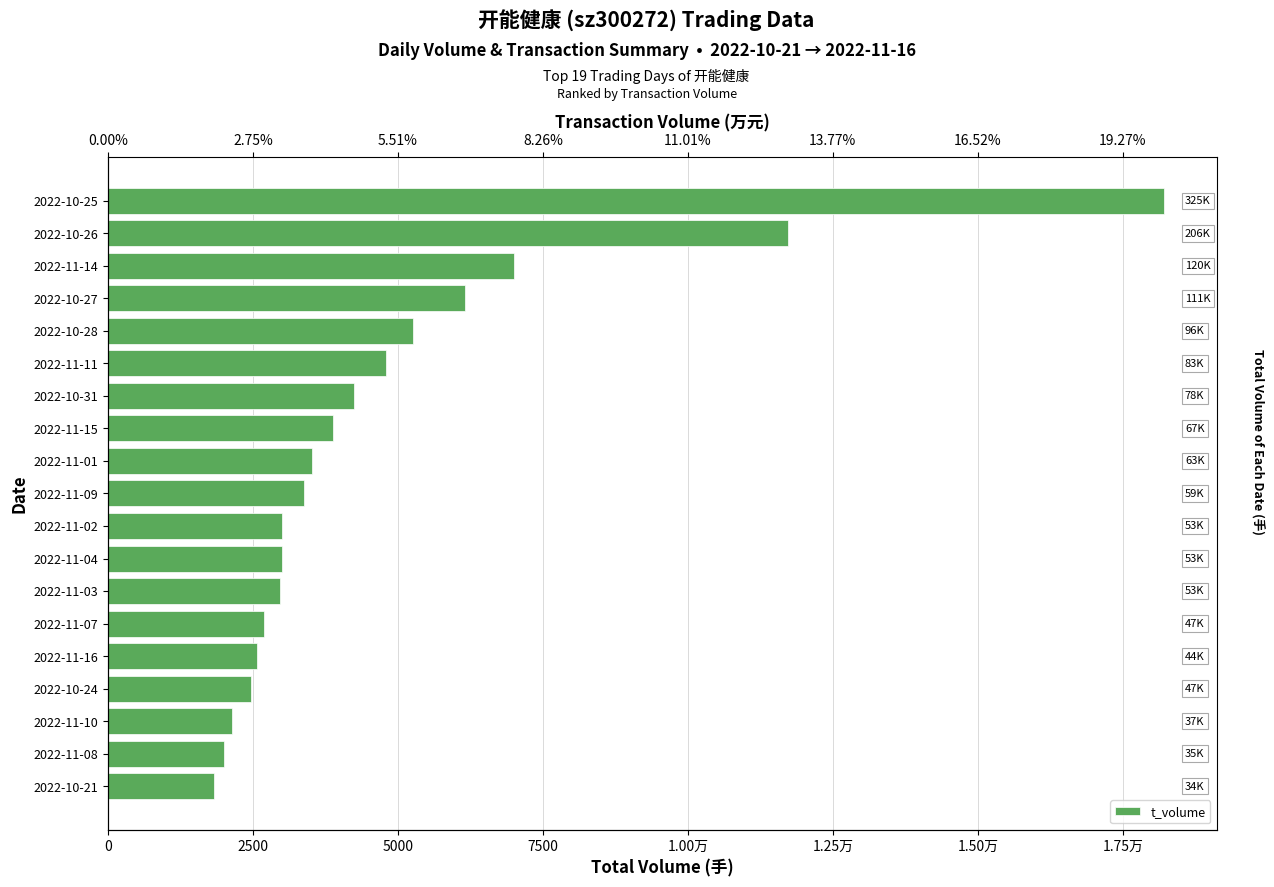

The value at 2022-11-11 is 2807. True or false?

False